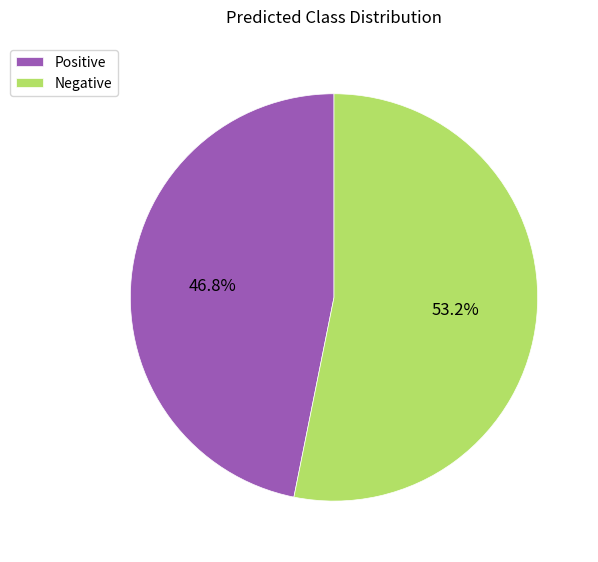

True or false: Positive accounts for 47% of the total.

True